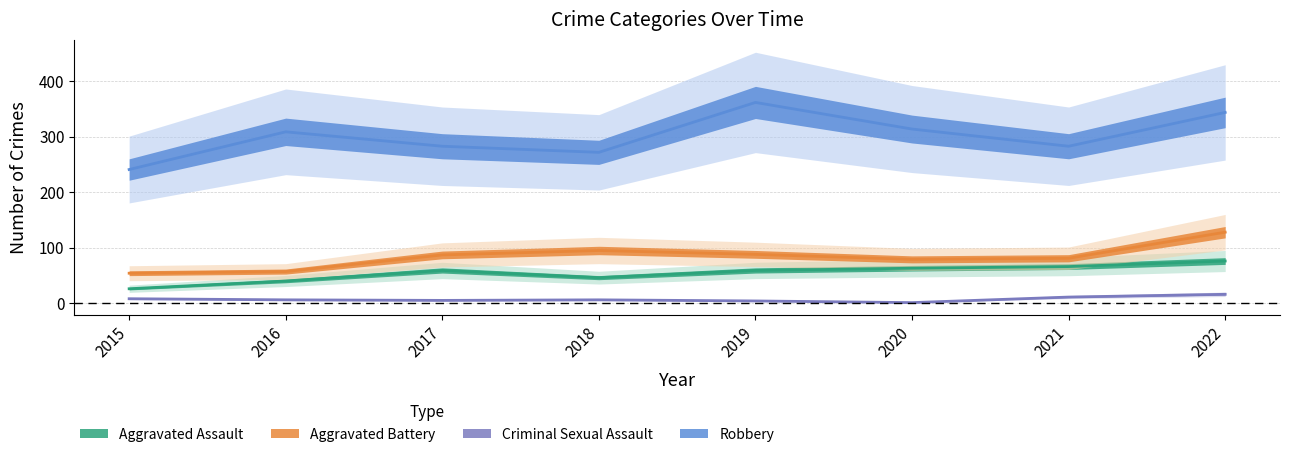

At which label does Robbery first exceed 309?

2019